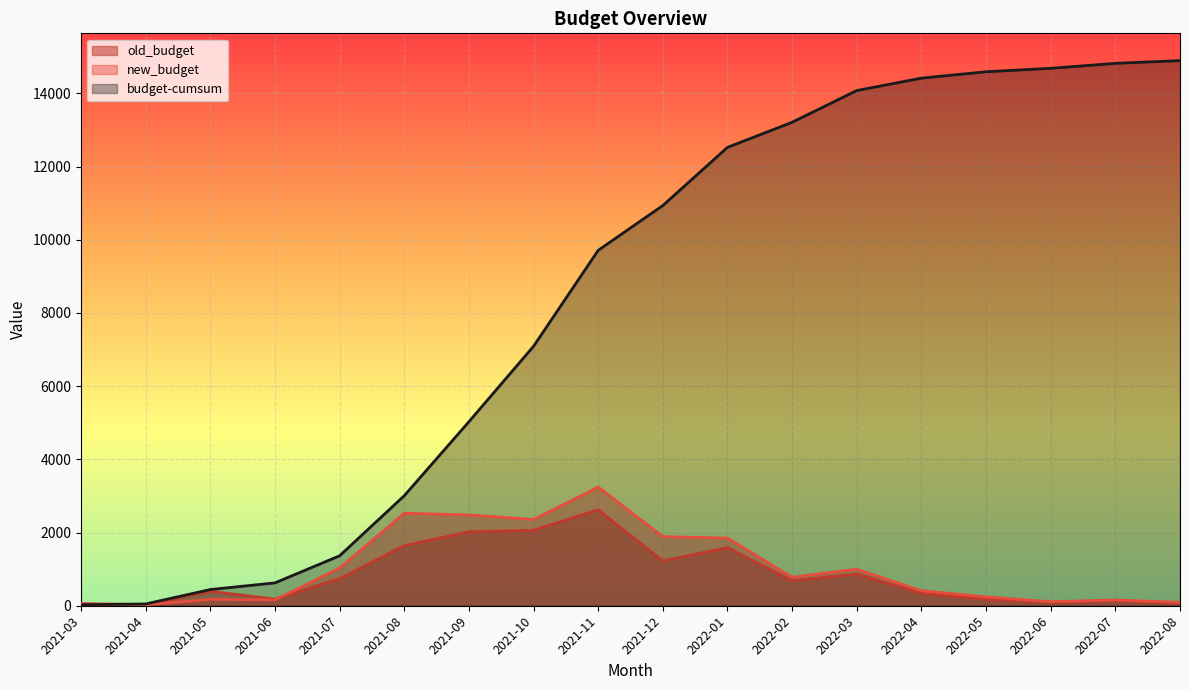

What value does the new_budget series have at 2021-12?

1889.3